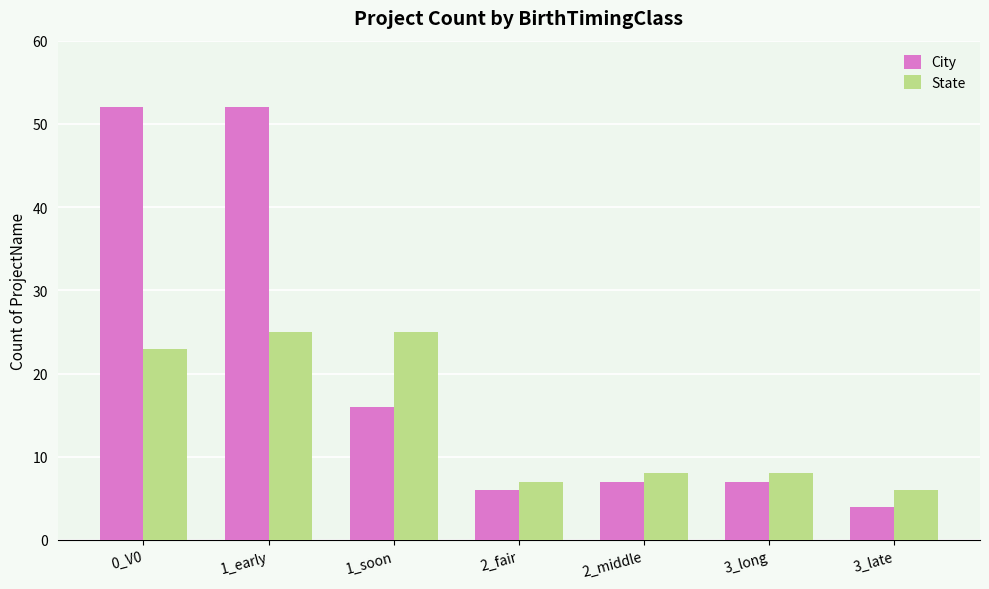

What is the average value of the State series?

15